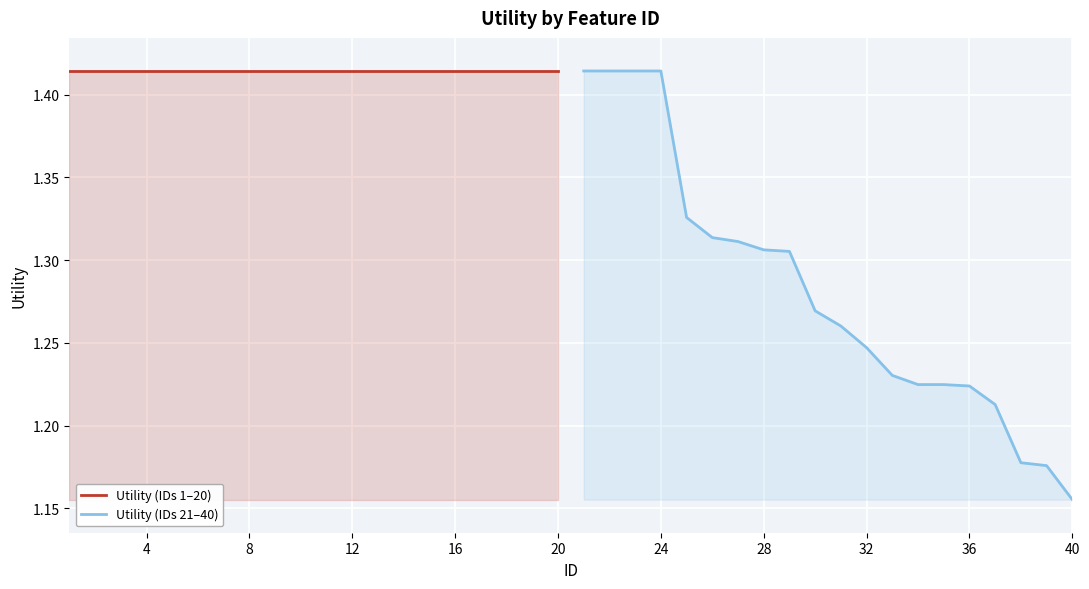

True or false: Utility (IDs 1–20) has more than 1 interior local peaks.

False